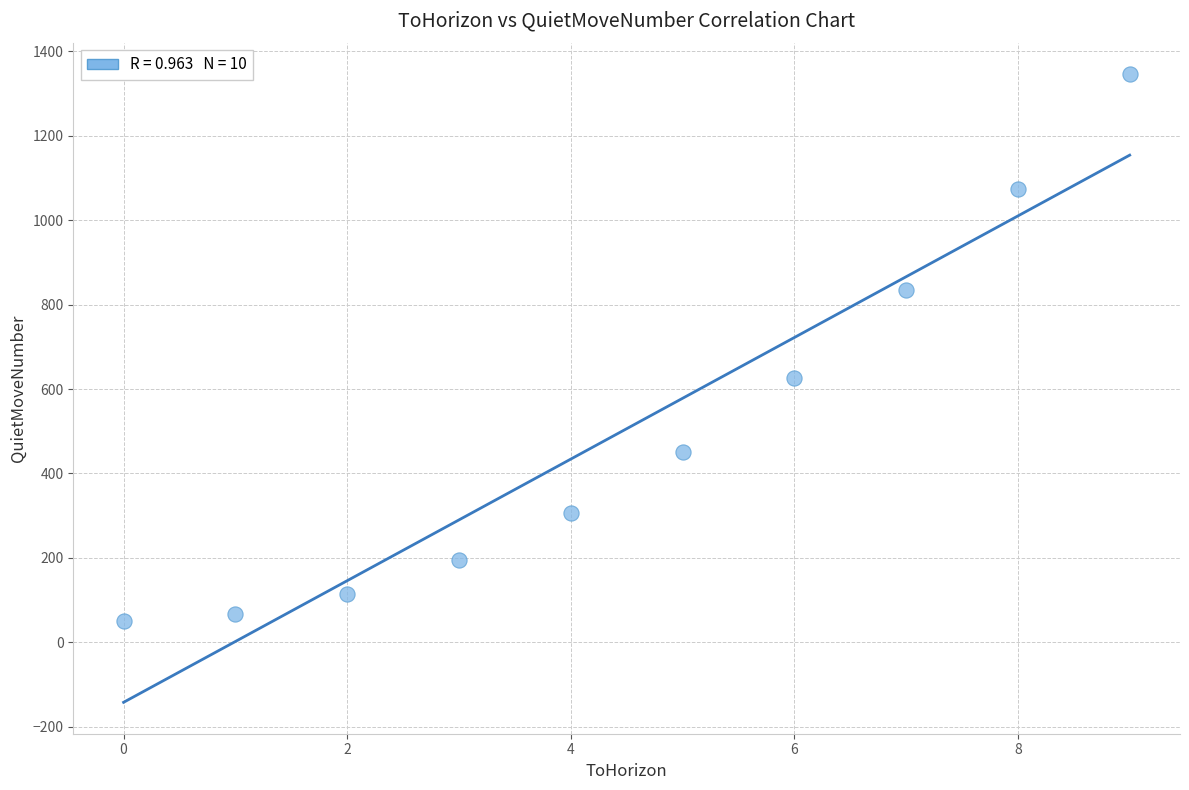

What is the average Y value?

506